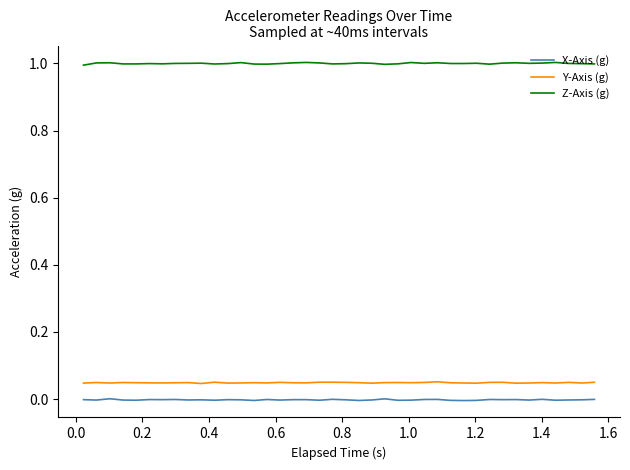

List the series in order of their peak value, highest first.

Z-Axis (g), Y-Axis (g), X-Axis (g)